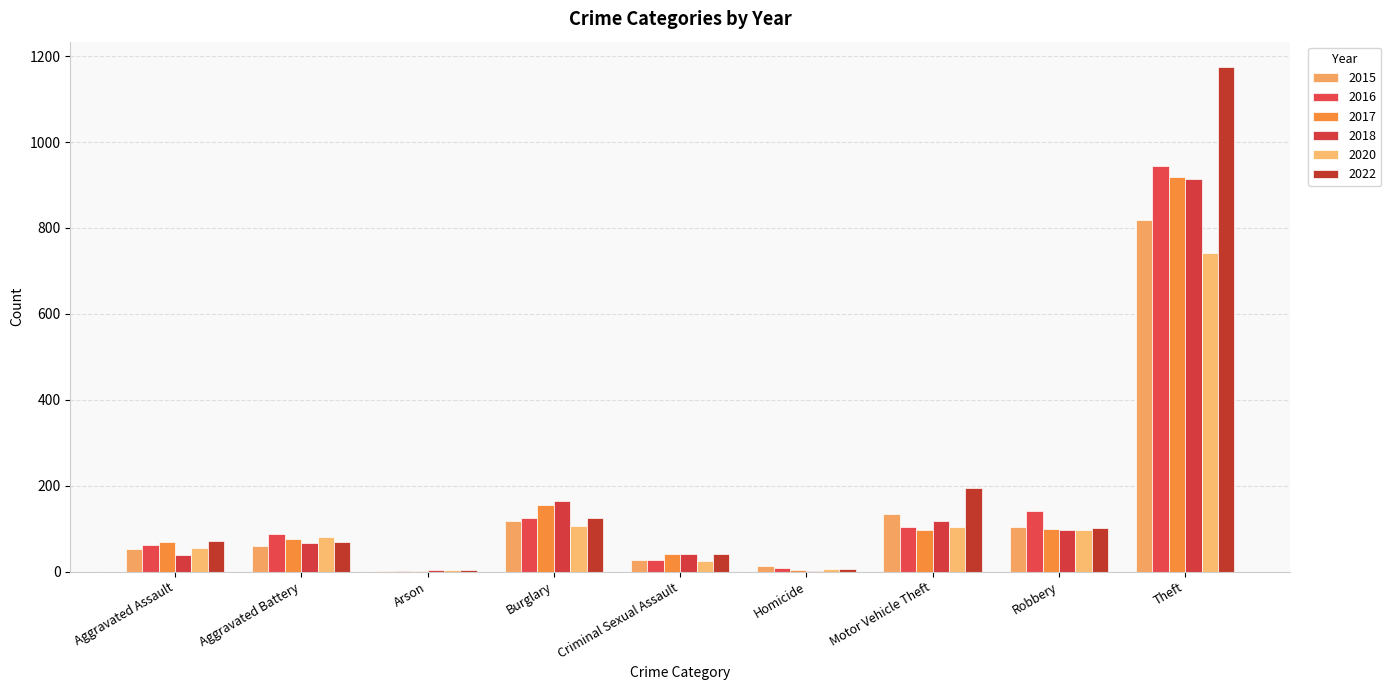

The 2018 series shows 119 at Motor Vehicle Theft. True or false?

True